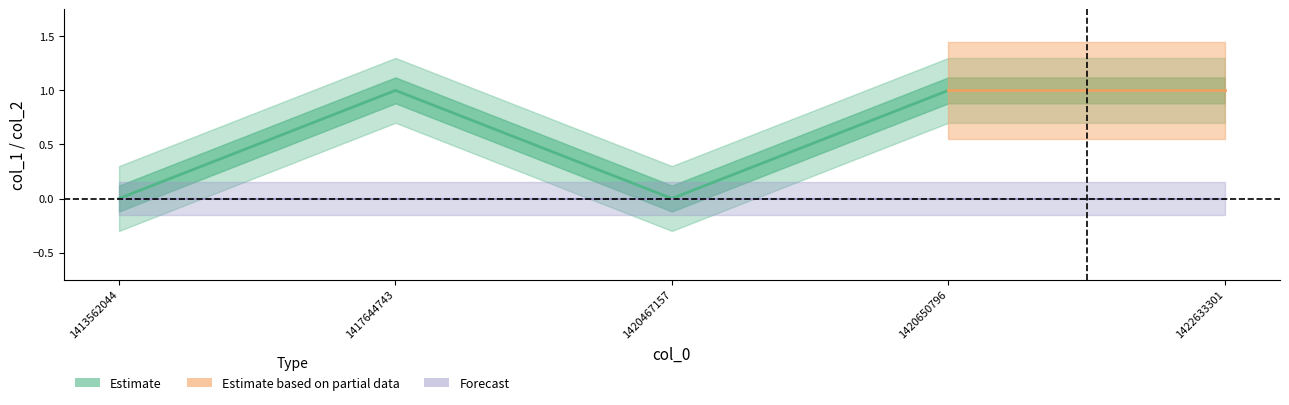

What is the sum of all values?

3